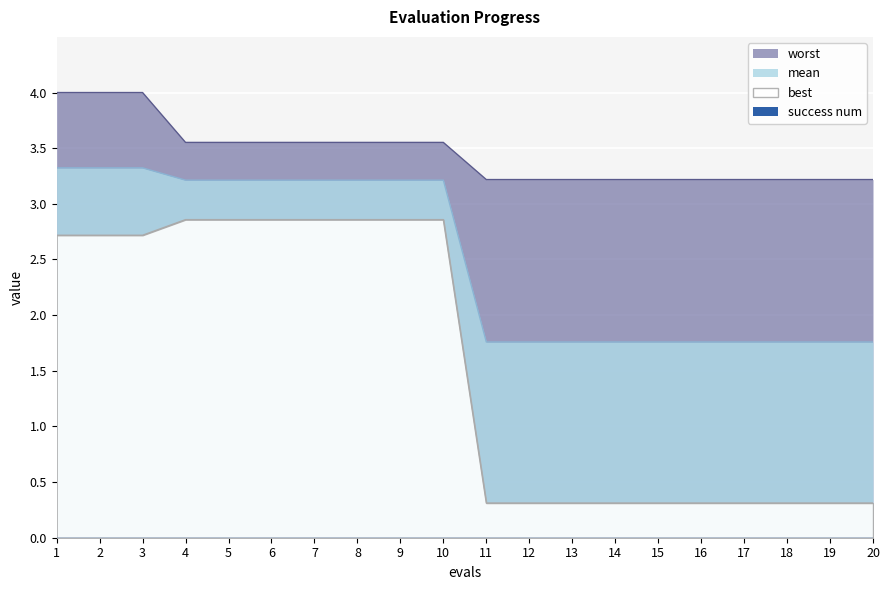

At which label is mean closest to 2?

11